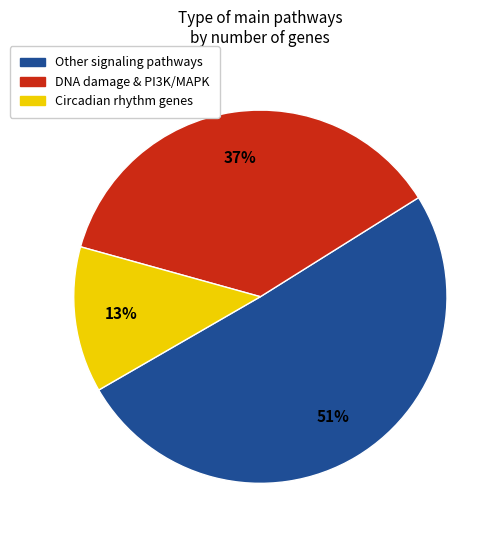

Is there any slice that represents more than half of the pie?

Yes